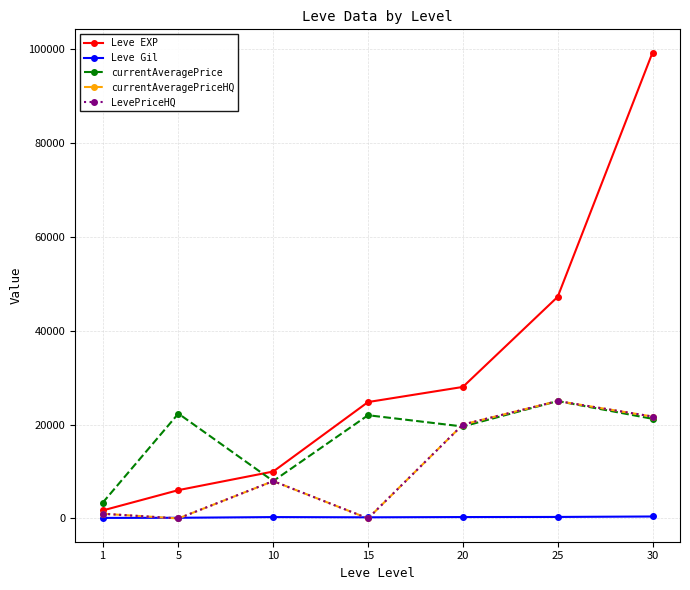

What is the maximum value shown in the chart?

99220